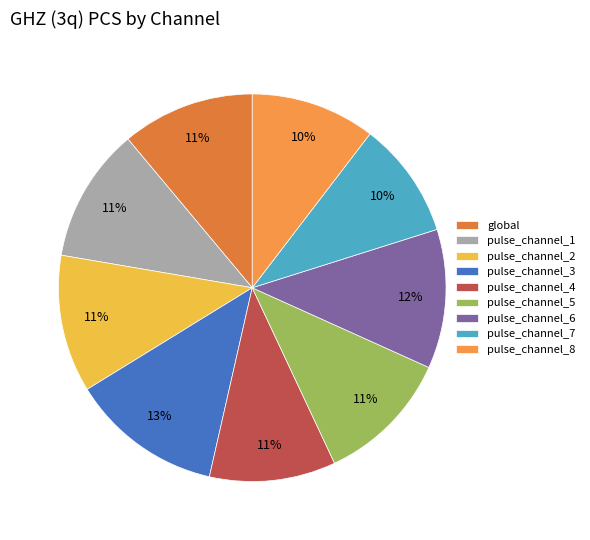

Is there any slice that represents more than half of the pie?

No